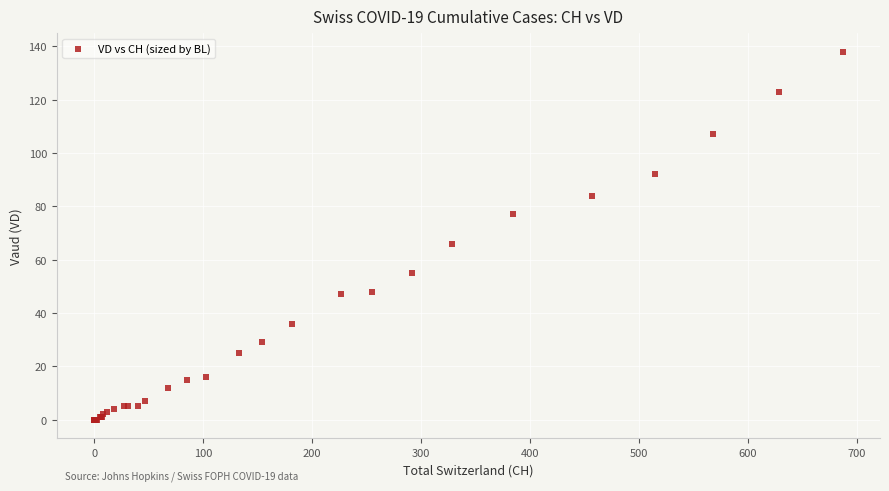

What Y value in the scatter plot is closest to 69?

66